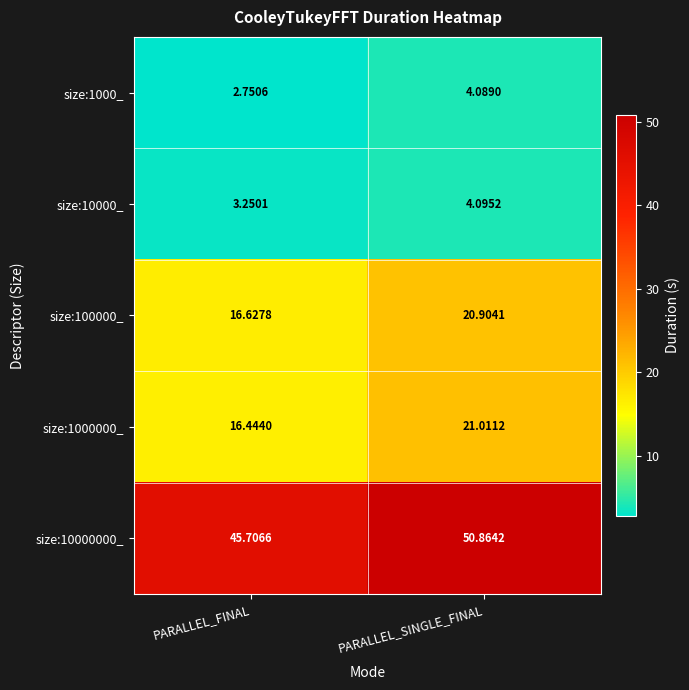

Which category has the lowest value in the size:10000_ series?

PARALLEL_FINAL